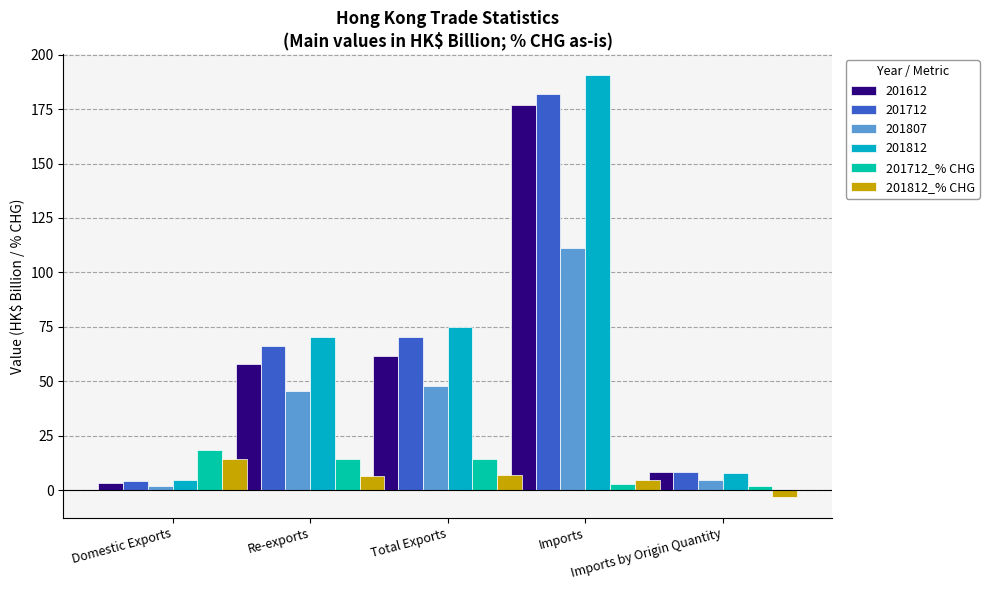

How many data points in 201812_% CHG are less than 6?

2